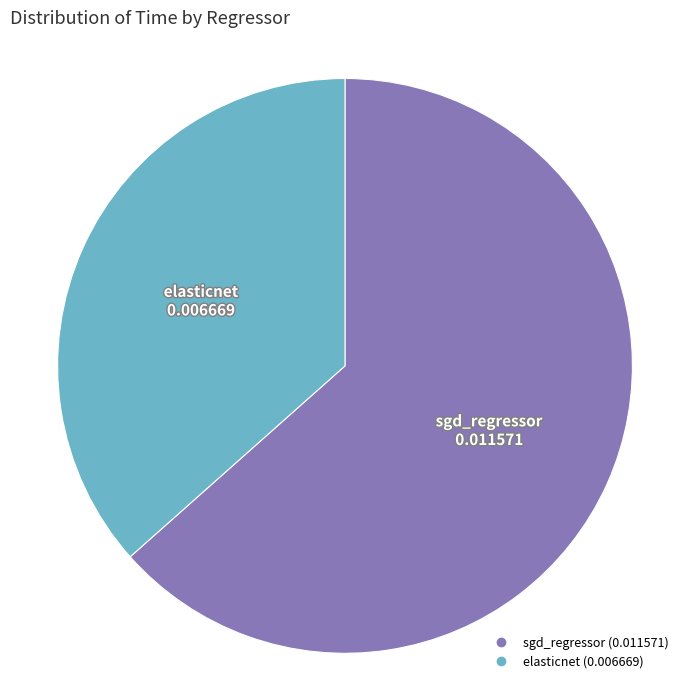

Between elasticnet and sgd_regressor, which is larger?

sgd_regressor